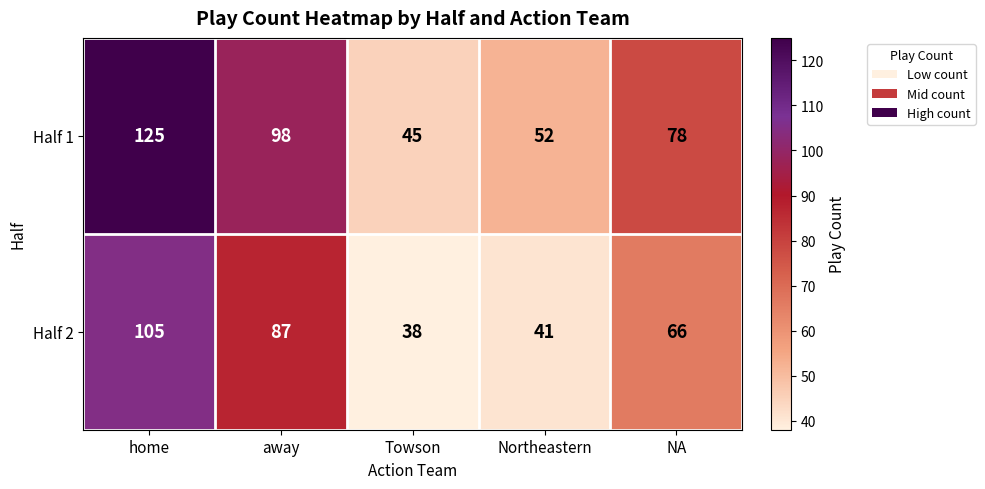

Is it true that Half 2 equals 105 at home?

True